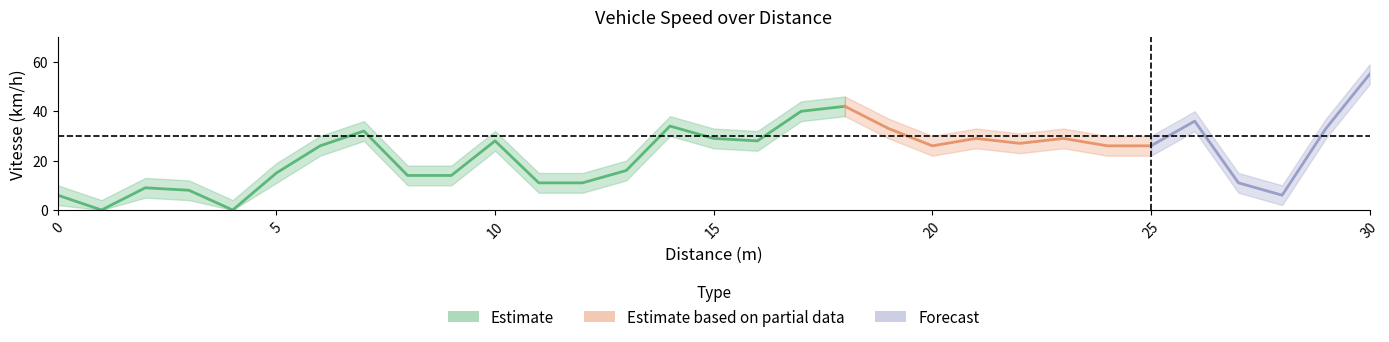

What is the value of the Vitesse_upper point at the 19th from the left?

46